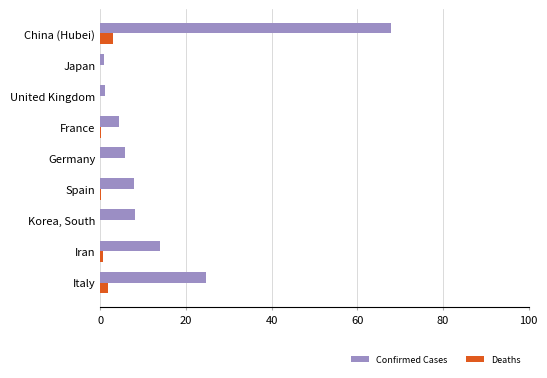

Is it true that Confirmed Cases equals 8.2 at Korea, South?

True